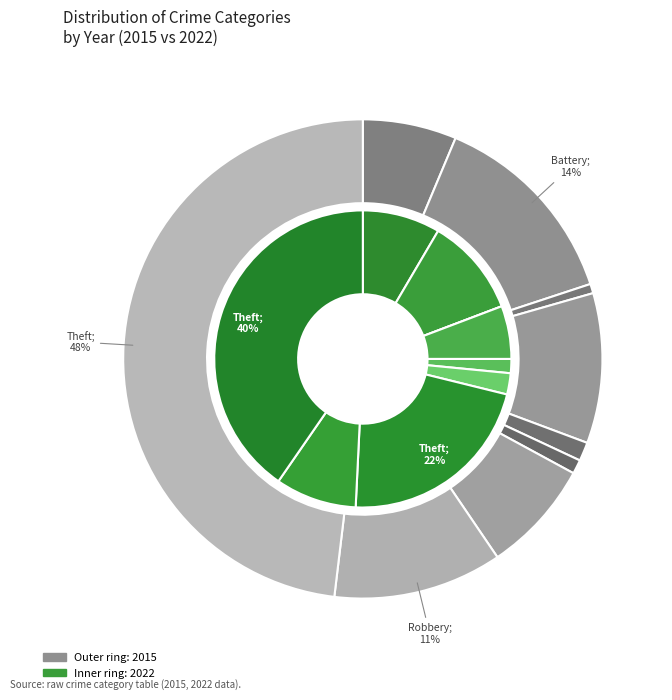

How many segments does this pie chart have?

9